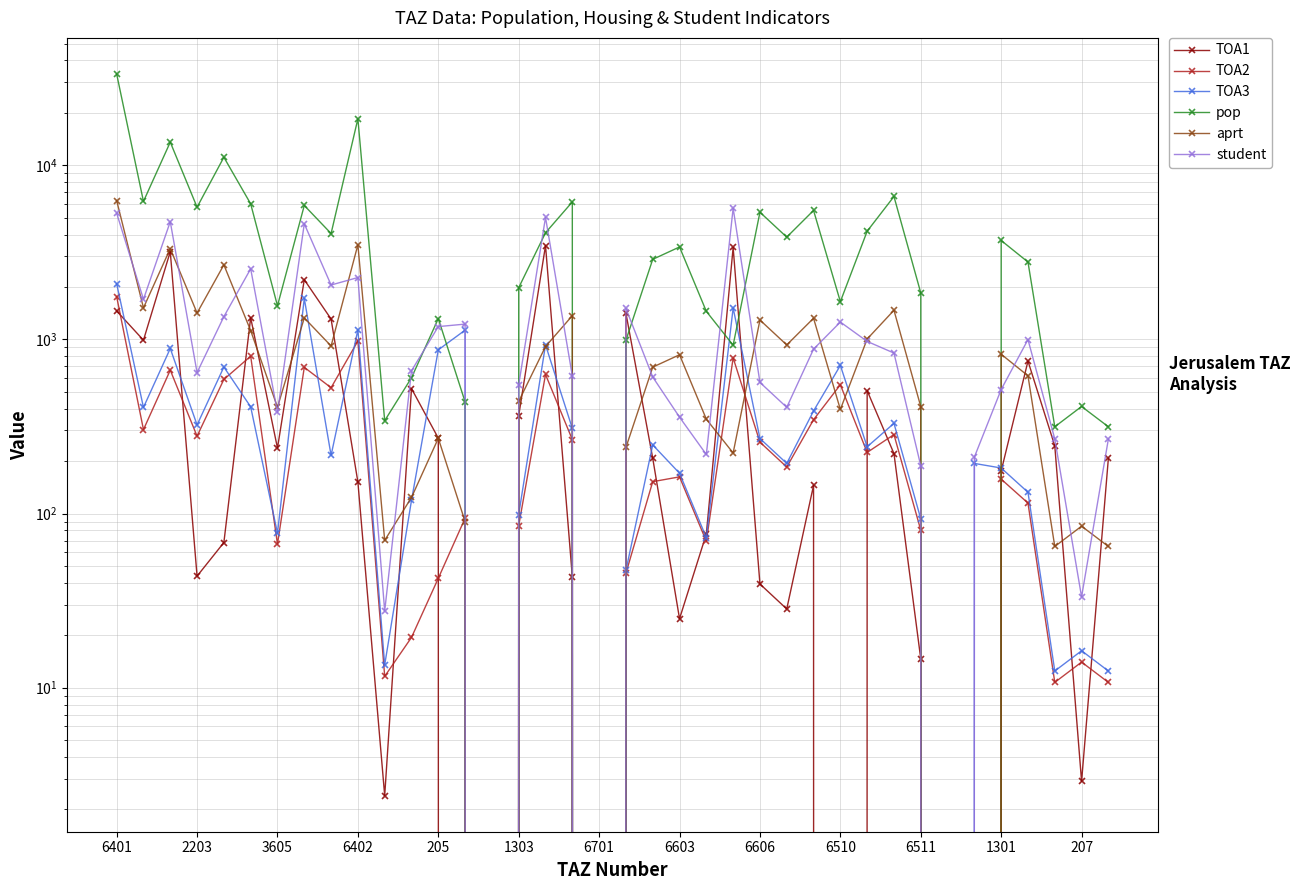

Which category has the highest value in the TOA1 series?

16